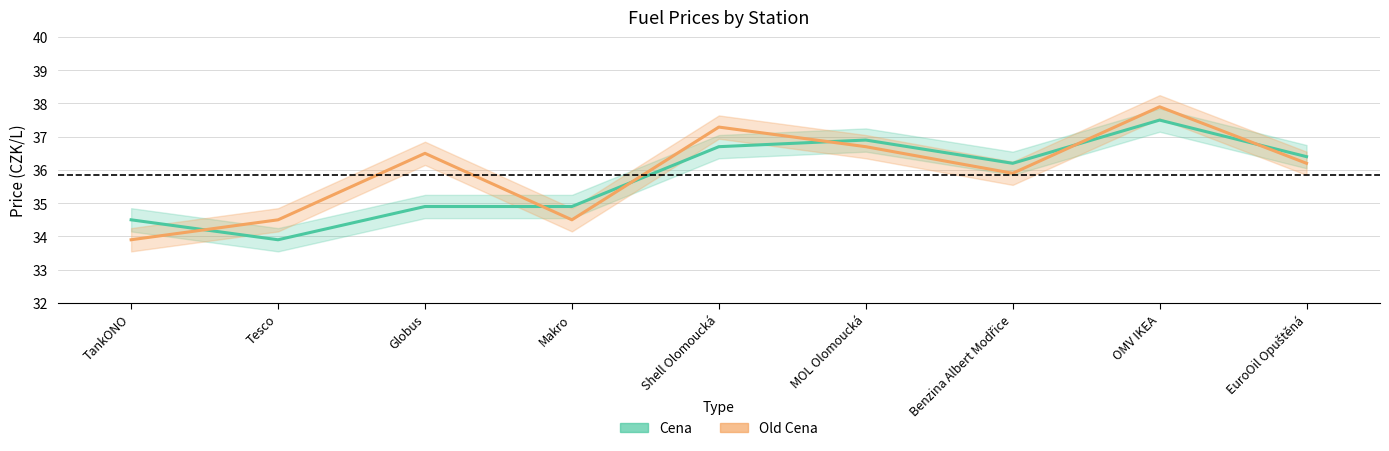

Read the Cena value at Shell Olomoucká.

36.7